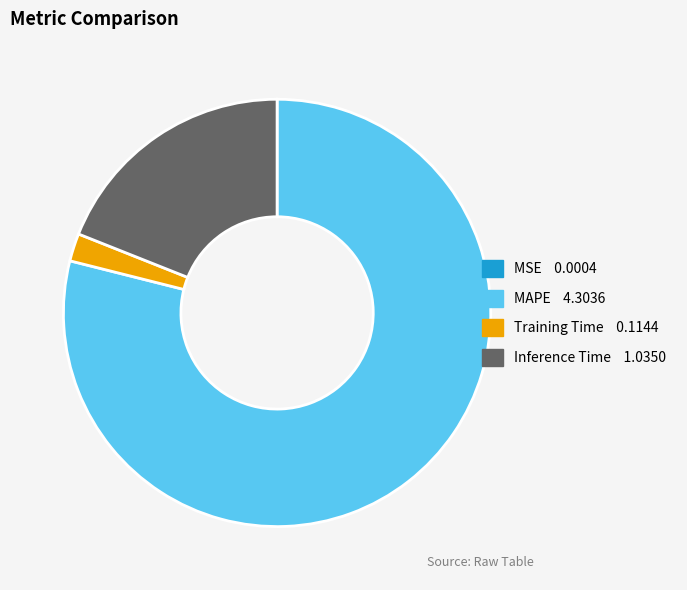

Do Training Time and MAPE together represent more than half of the pie?

Yes